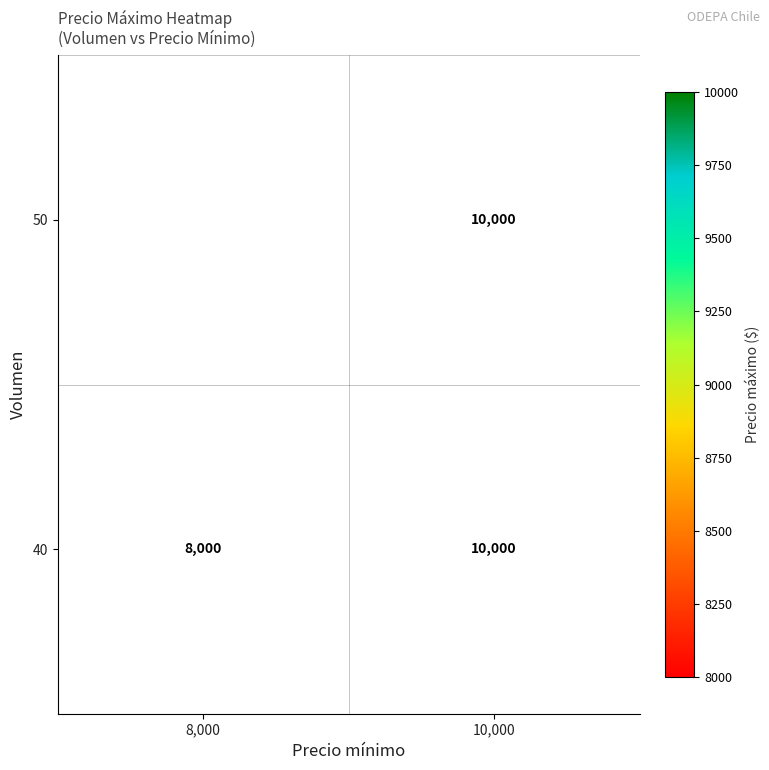

What is the average value of the 40 series?

9000